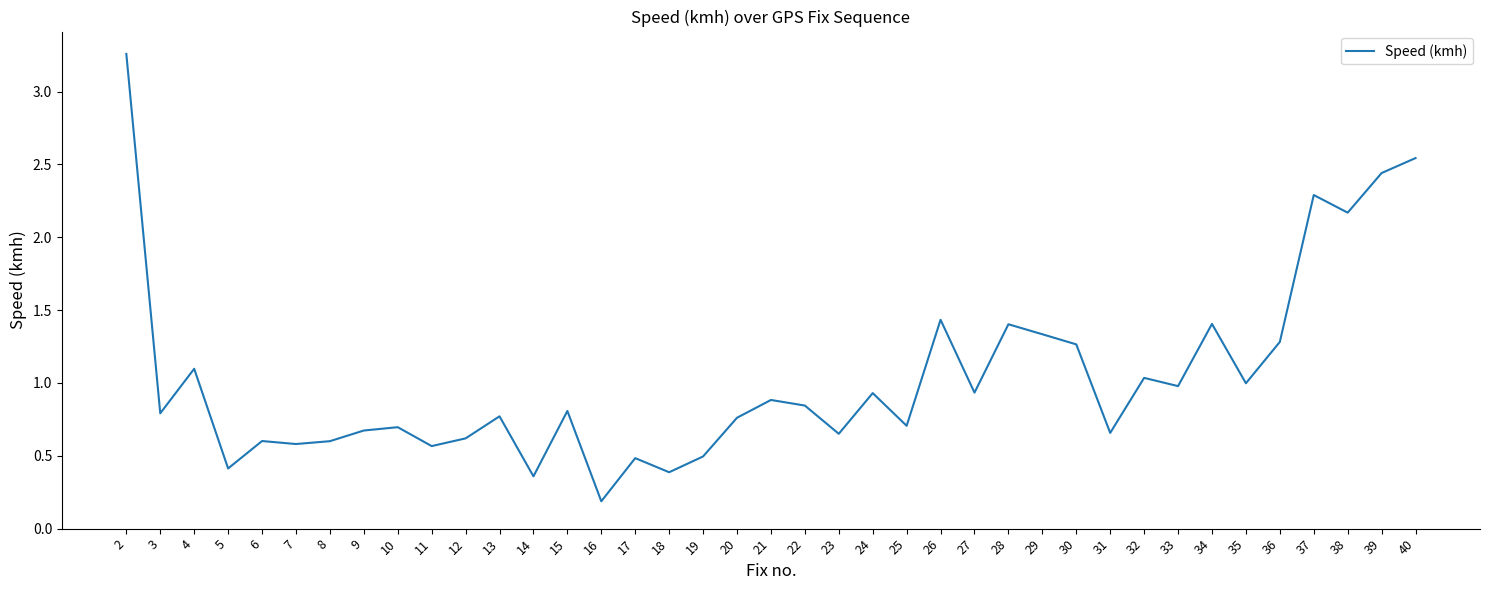

Approximately how many times larger is the value at 22 compared to 39?

0.3